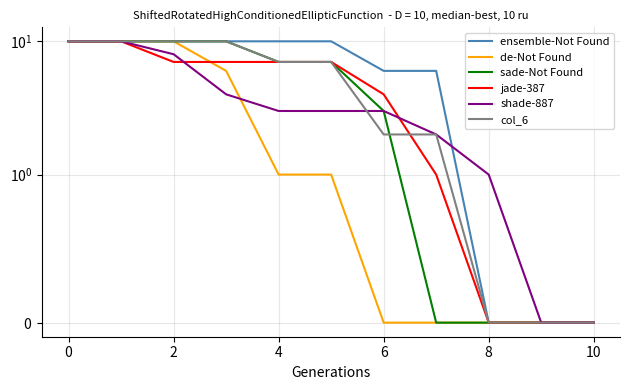

Which label corresponds to the smallest value in the chart?

8